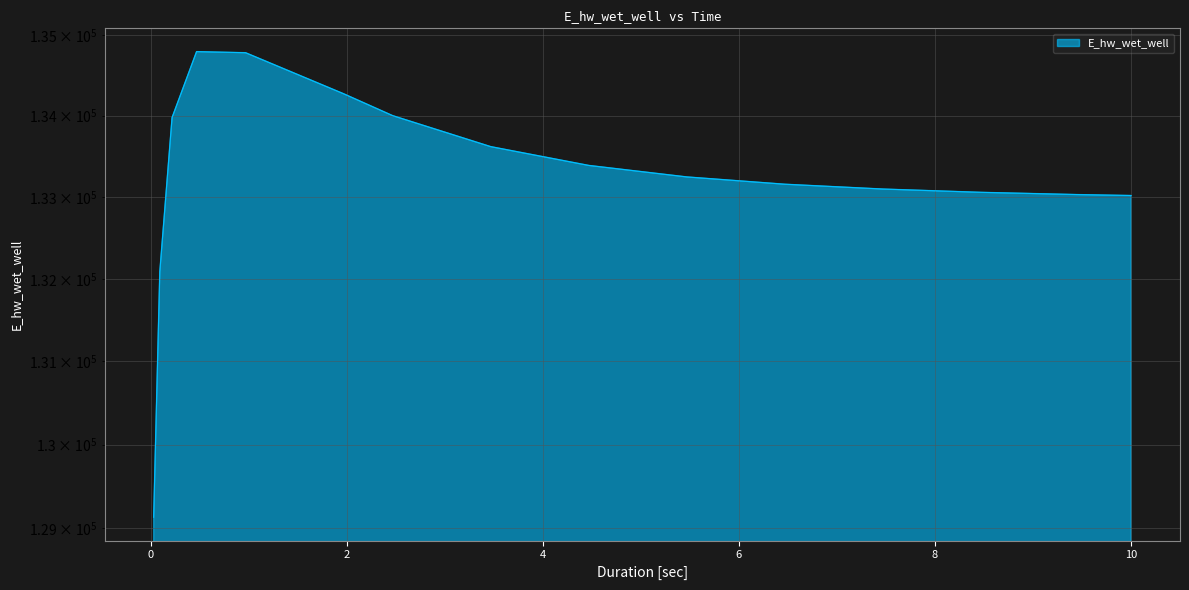

Where is the first local maximum?

0.46875